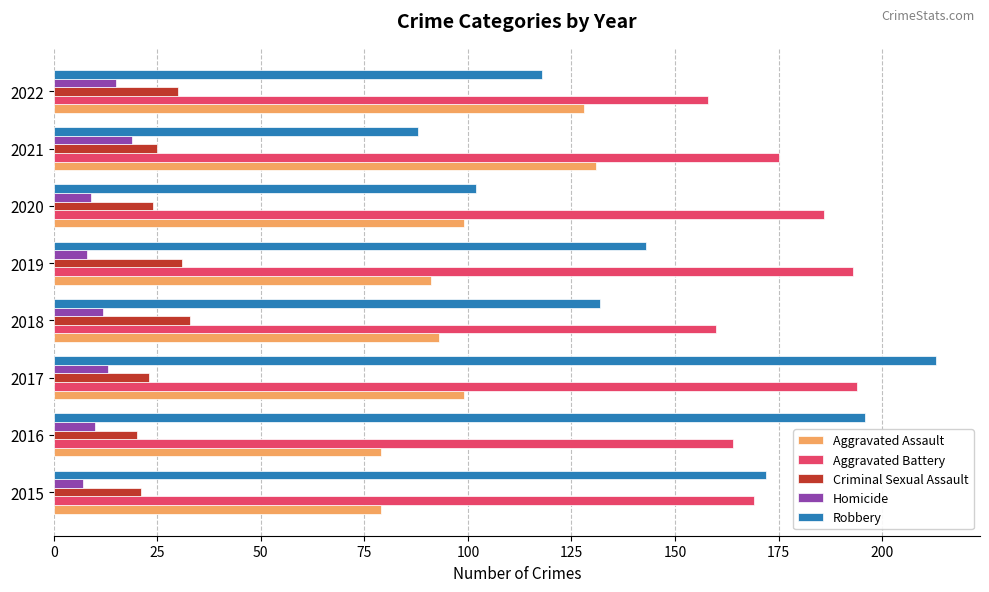

What are all the series names shown in the legend?

Aggravated Assault, Aggravated Battery, Criminal Sexual Assault, Homicide, Robbery